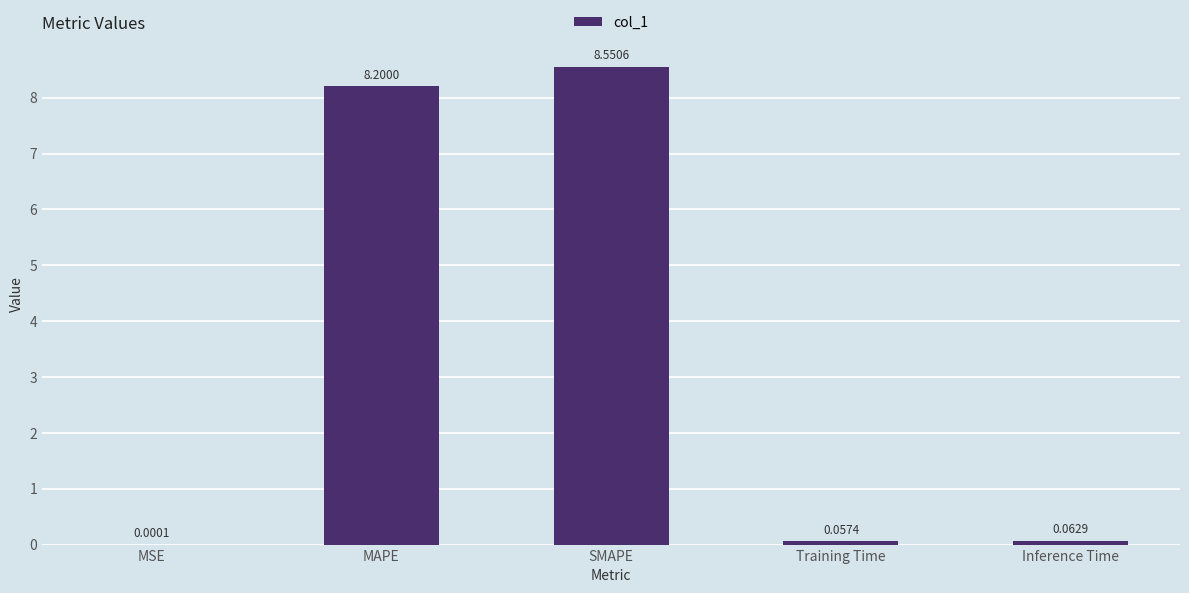

Where is the data nearest to the value 4?

Inference Time